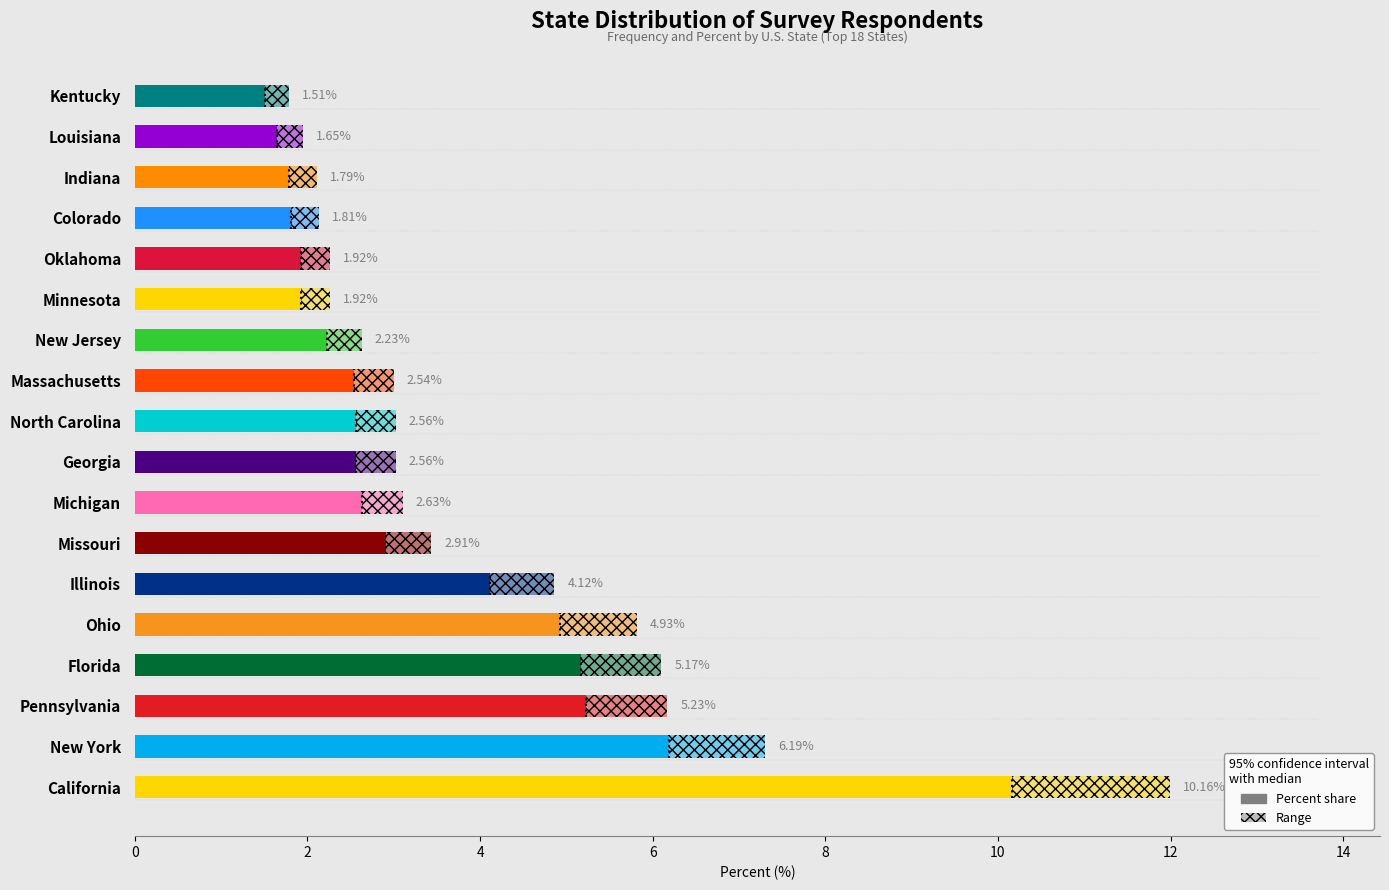

Between Florida and Missouri, which series saw the biggest shift?

percent